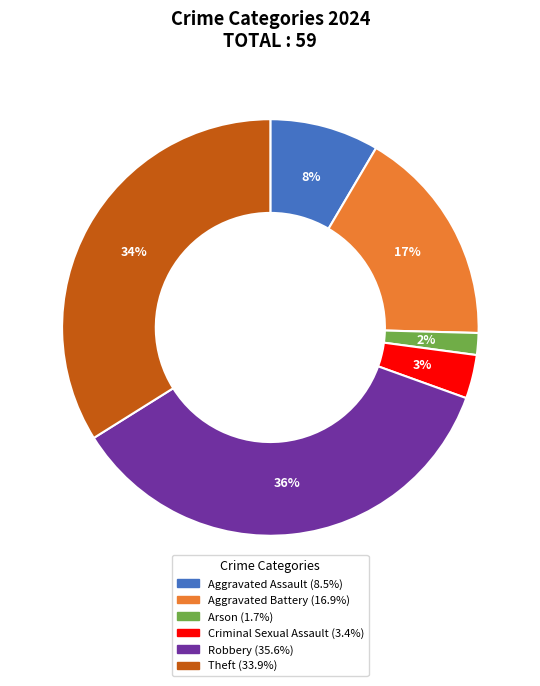

Does Theft represent more than half of the total?

No